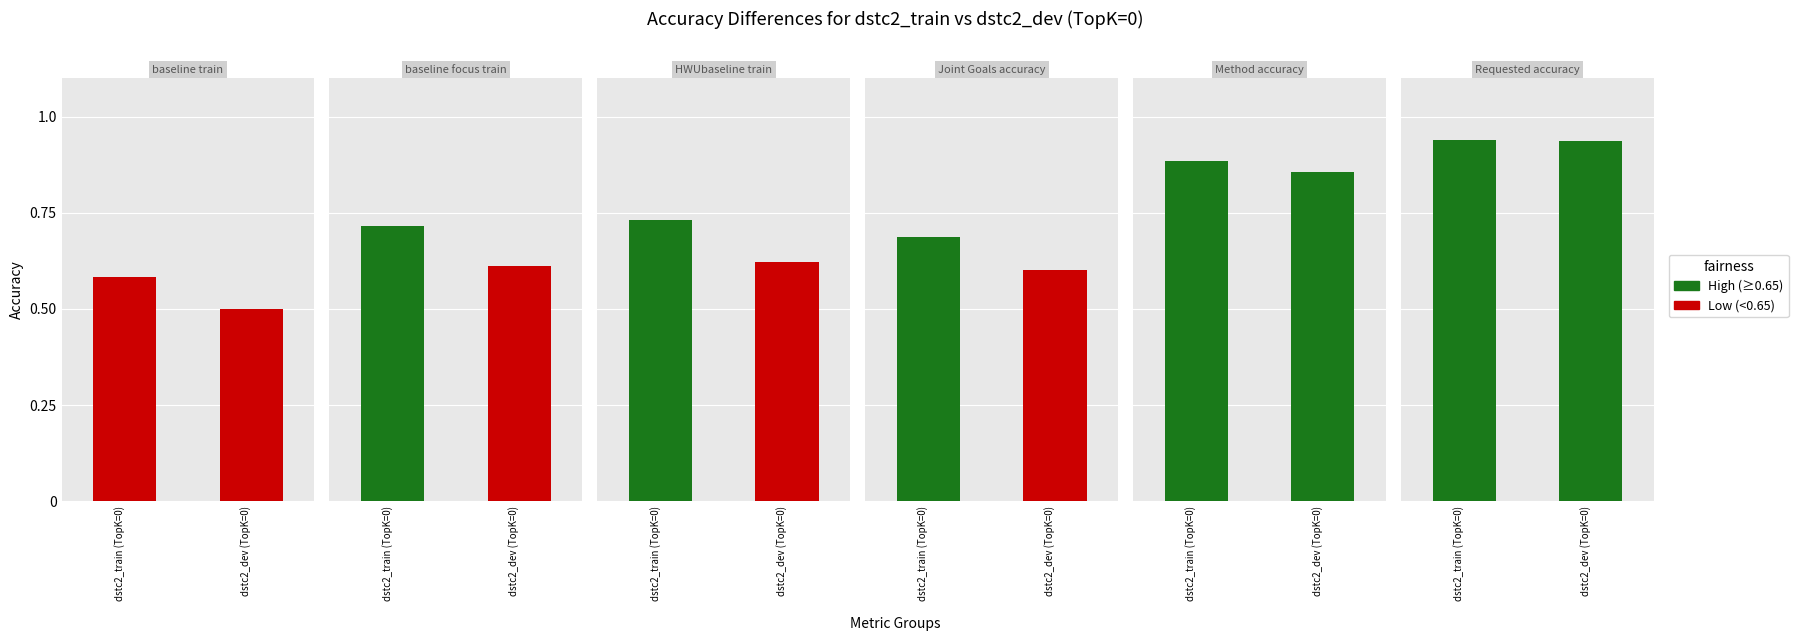

What is the label of the 2nd bar from the left?

dstc2_dev (TopK=0)